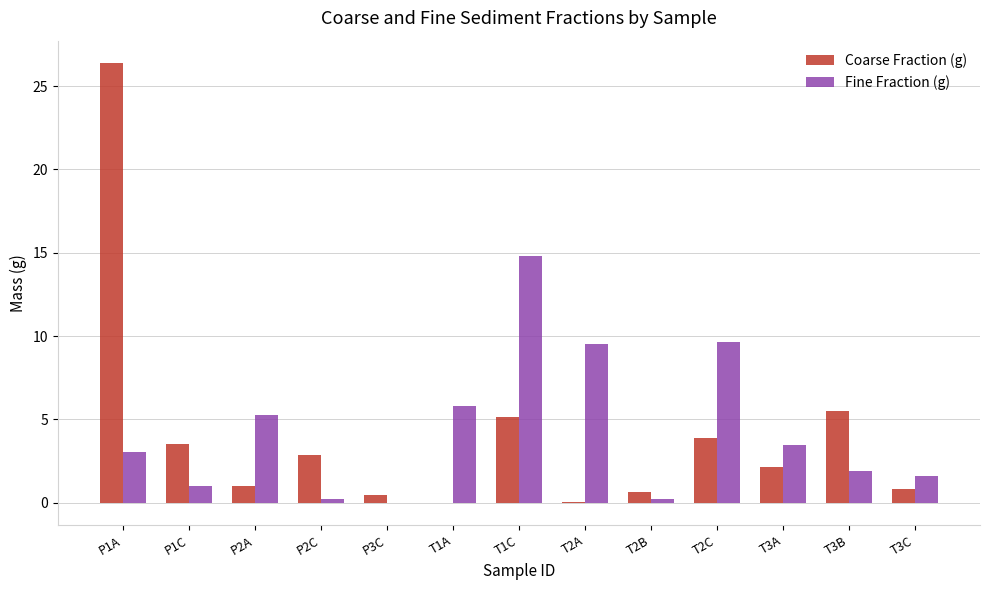

Is it true that Fine Fraction (g) equals 3.0 at T2C?

False